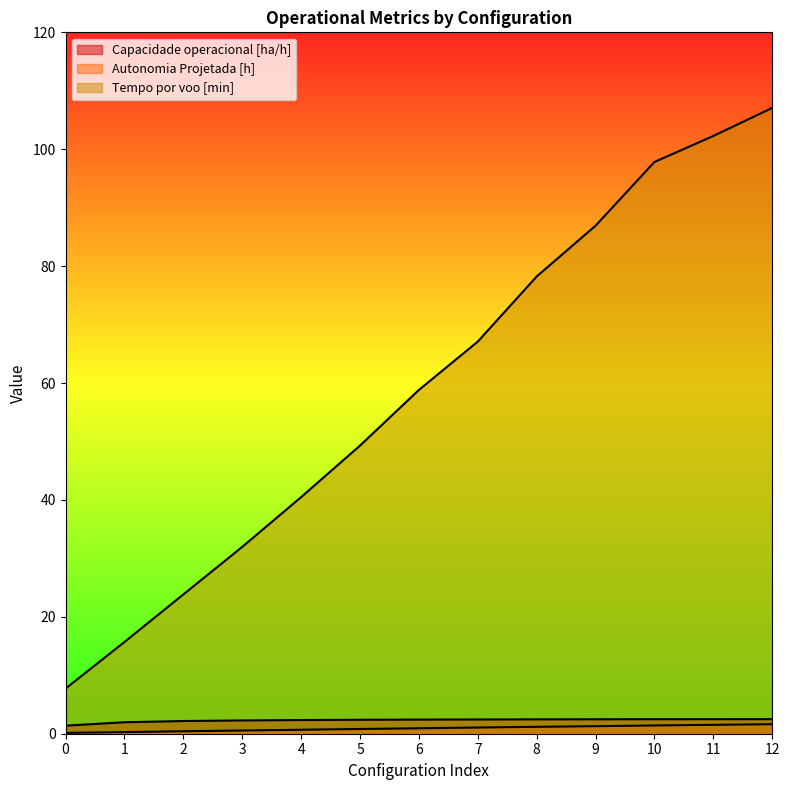

What is the value of the Autonomia Projetada [h] point at the 1st from the left?

0.1